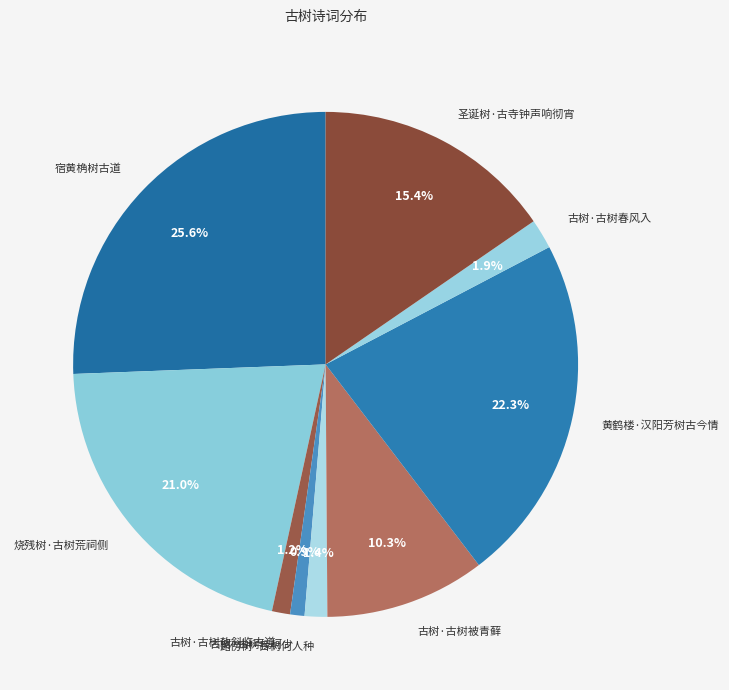

Which has a higher value, 古树·古树枝柯少 or 路傍树·古树何人种?

路傍树·古树何人种